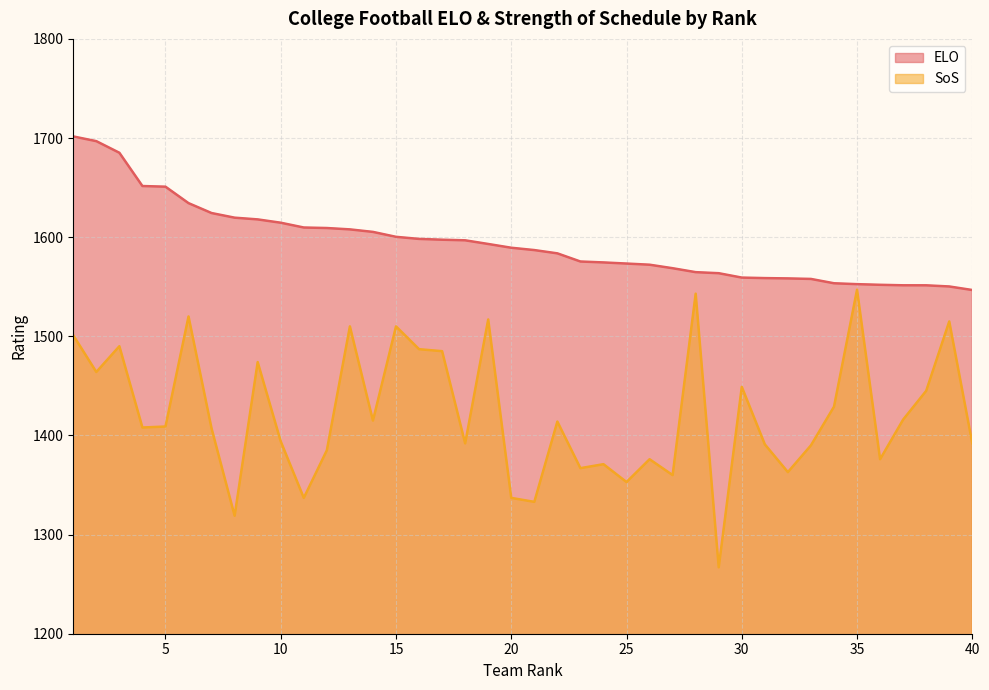

At which category is the sum across all series the highest?

1